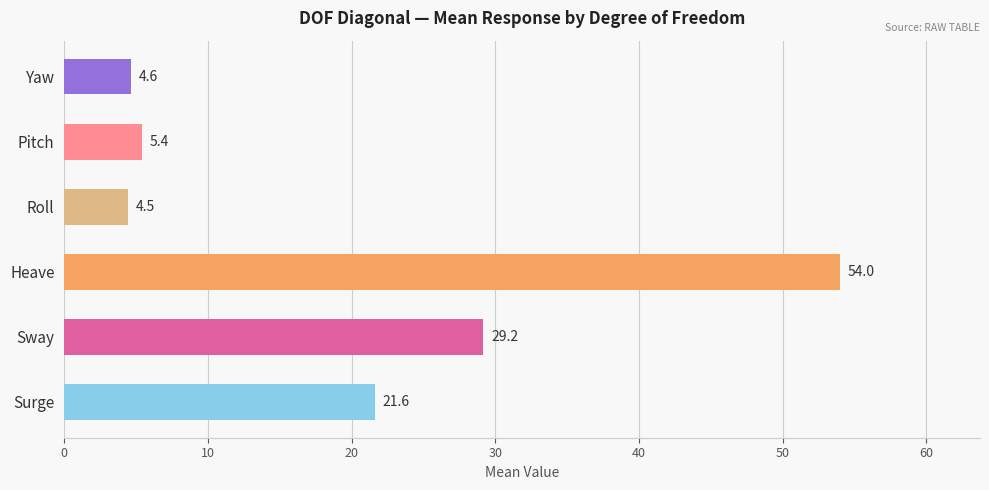

Reading bottom to top, list all the values displayed in this chart.

Surge=21.6	Sway=29.2	Heave=54.0	Roll=4.5	Pitch=5.4	Yaw=4.6